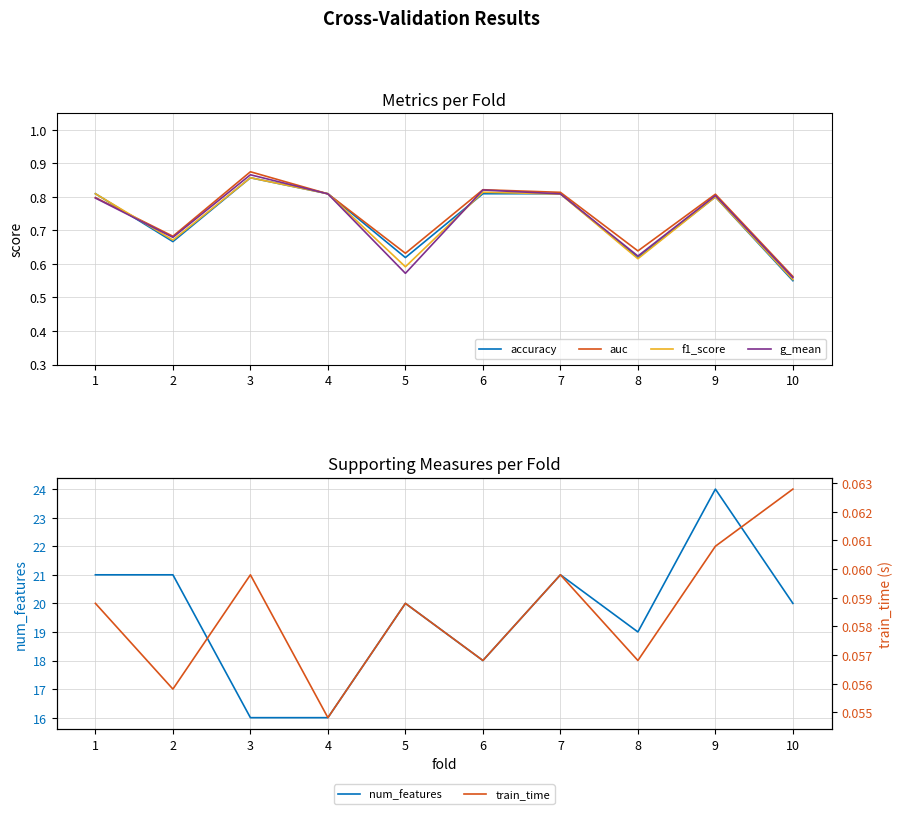

What are all the series names shown in the legend?

accuracy, auc, f1_score, g_mean, num_features, train_time